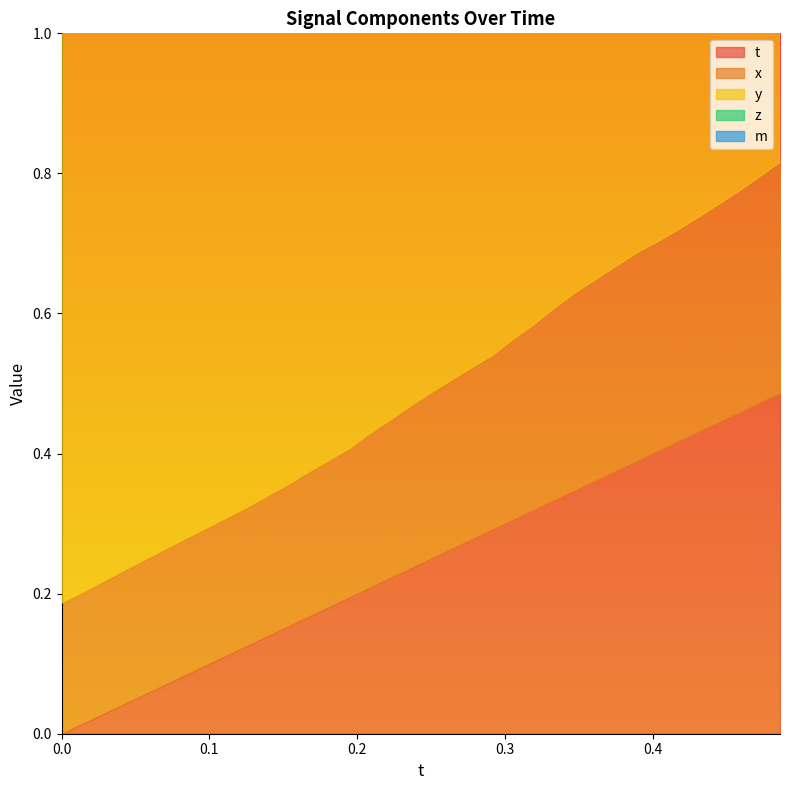

Which has a higher value, 6 or 24?

24